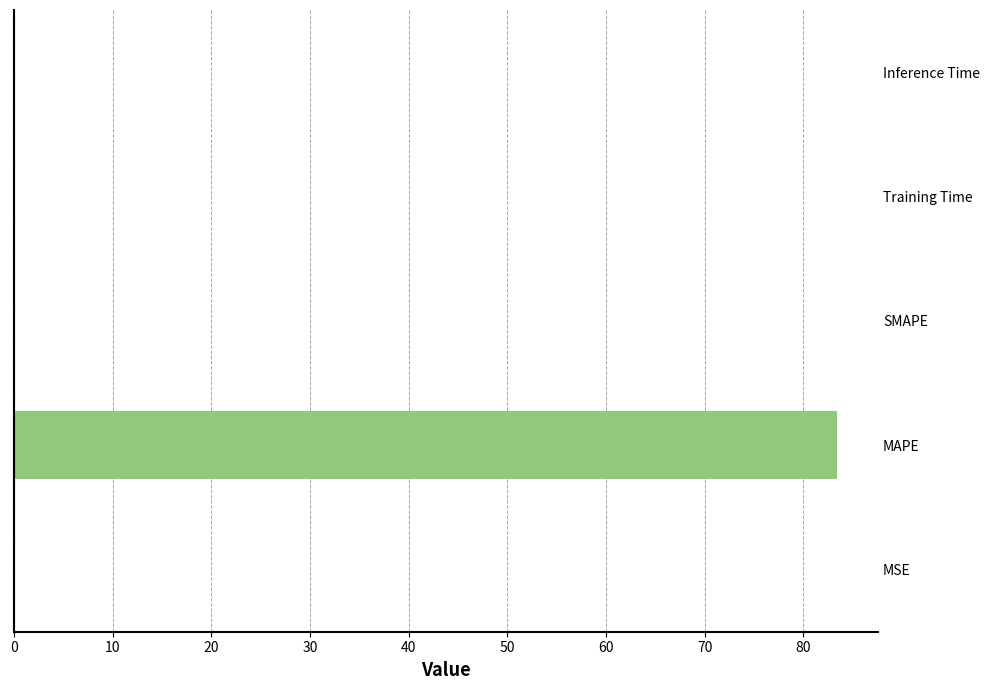

Which label corresponds to the largest value in the chart?

MAPE